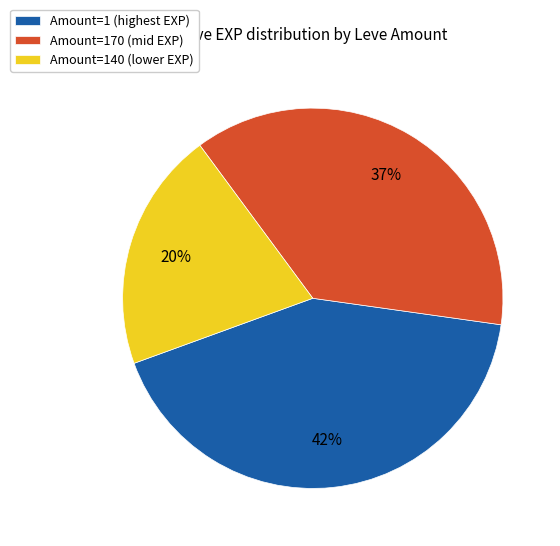

Count the number of slices in the pie.

3